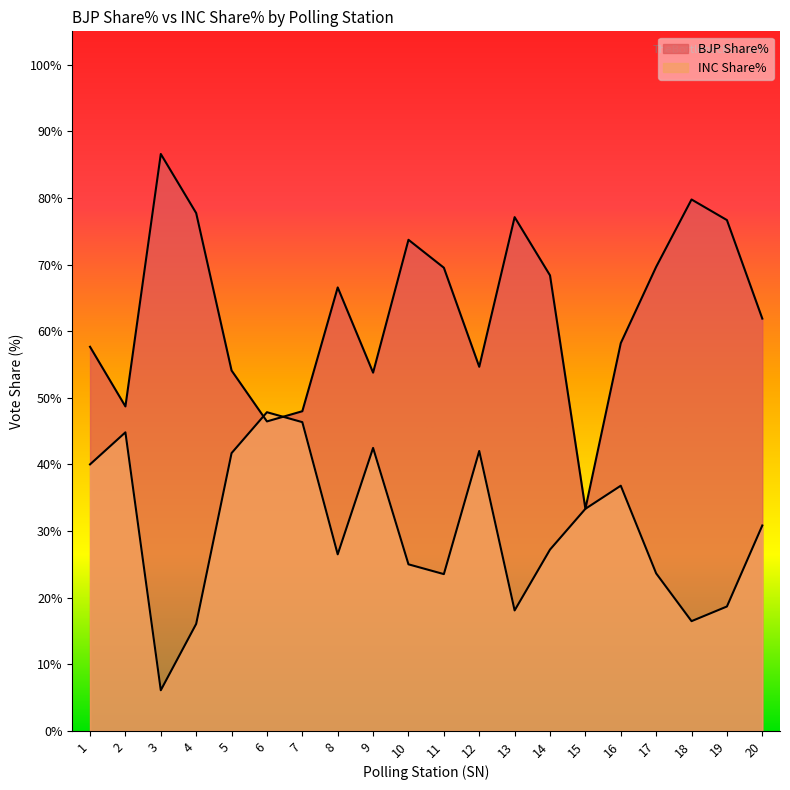

Reading left to right, extract all data points from this chart.

BJP Share%: 1=57.6	2=48.7	3=86.6	4=77.7	5=54.1	6=46.5	7=48.0	8=66.6	9=53.8	10=73.7	11=69.5	12=54.6	13=77.1	14=68.4	15=33.3	16=58.2	17=69.7	18=79.8	19=76.7	20=61.9
INC Share%: 1=40.0	2=44.8	3=6.1	4=16.1	5=41.7	6=47.8	7=46.3	8=26.5	9=42.5	10=25.0	11=23.5	12=42.0	13=18.1	14=27.2	15=33.3	16=36.8	17=23.6	18=16.5	19=18.7	20=30.8